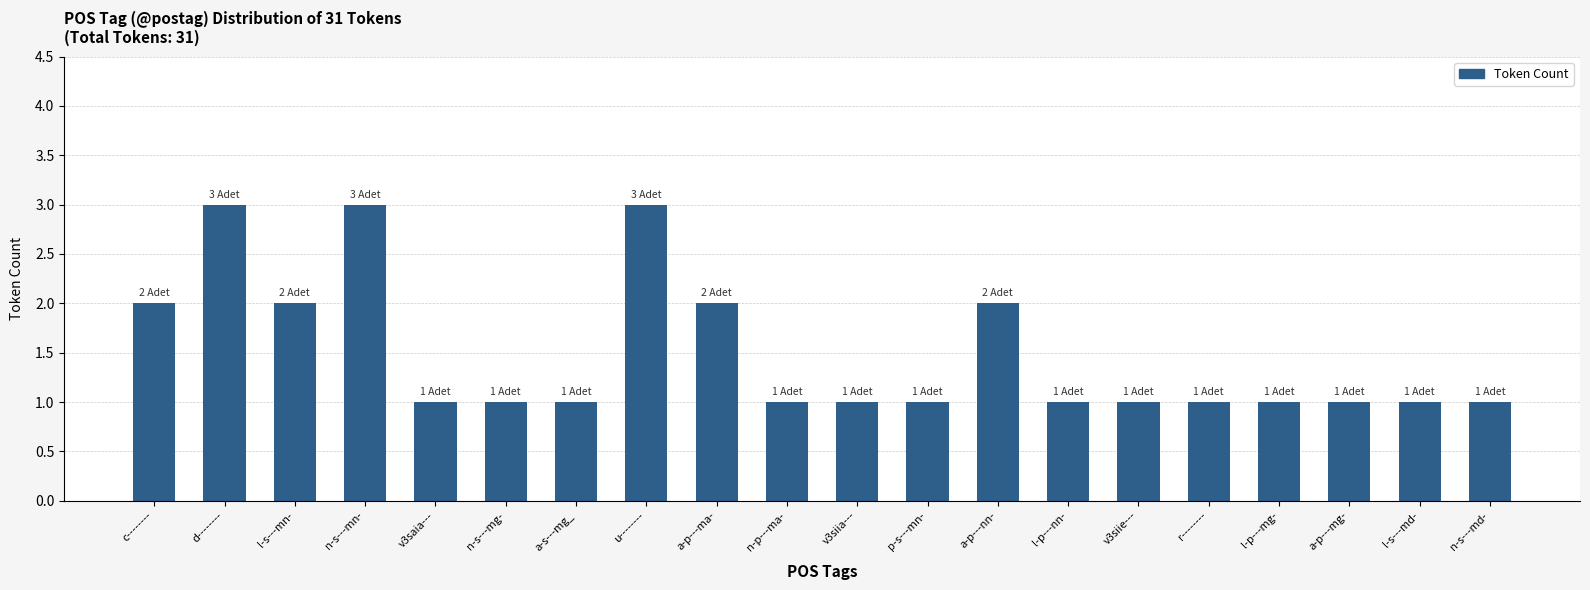

Count the values in the range 1 to 2.

17